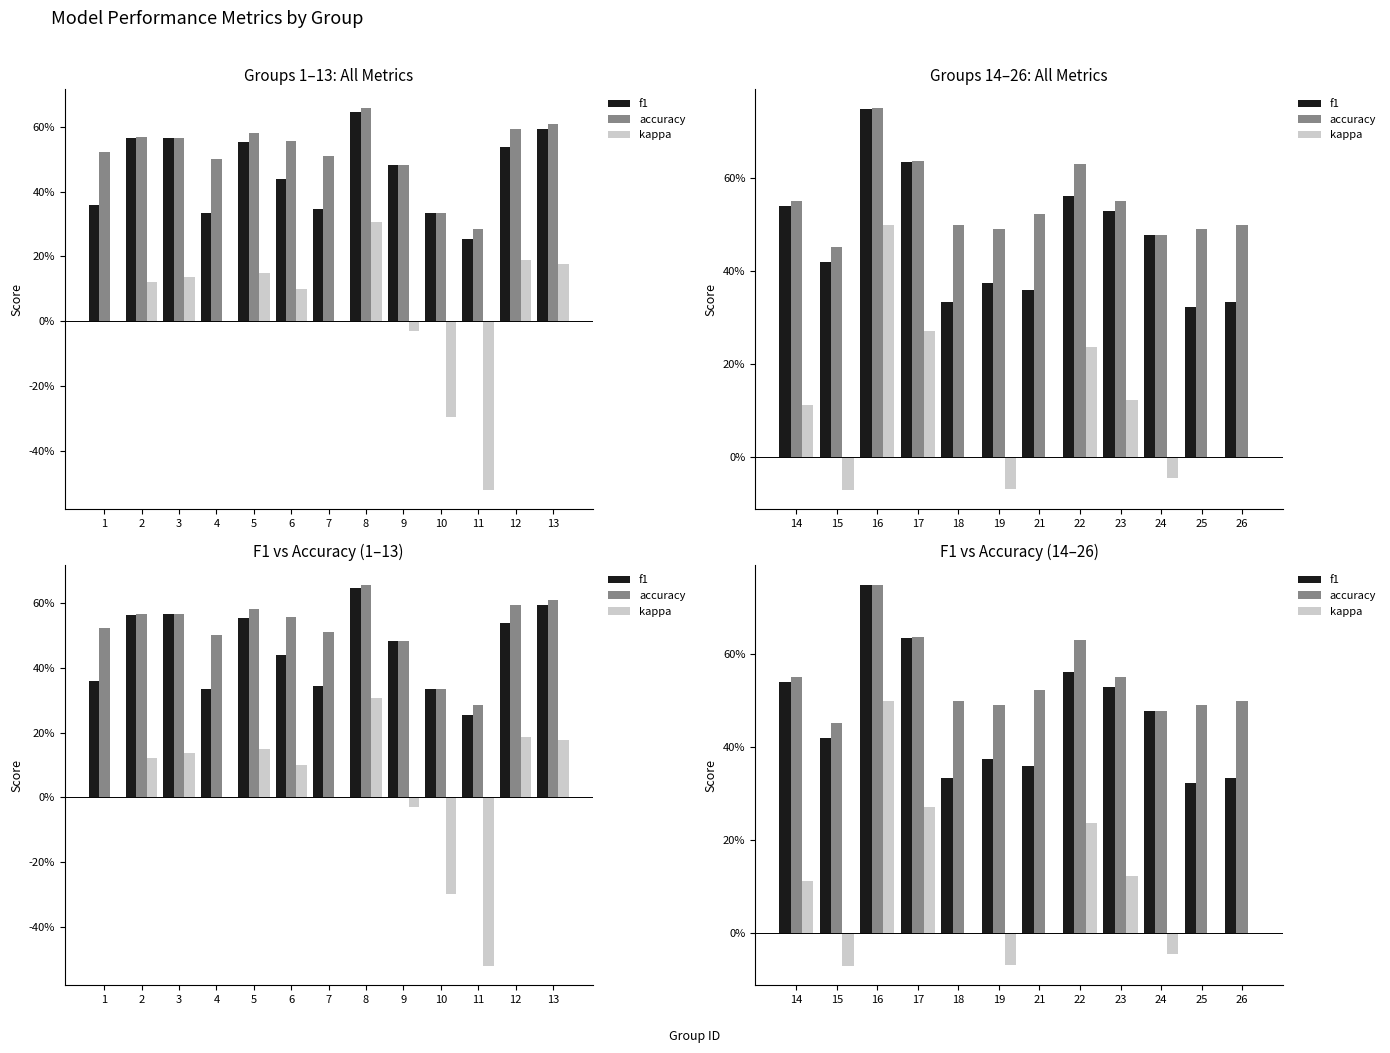

The value of accuracy at 22 is 0.3. True or false?

False